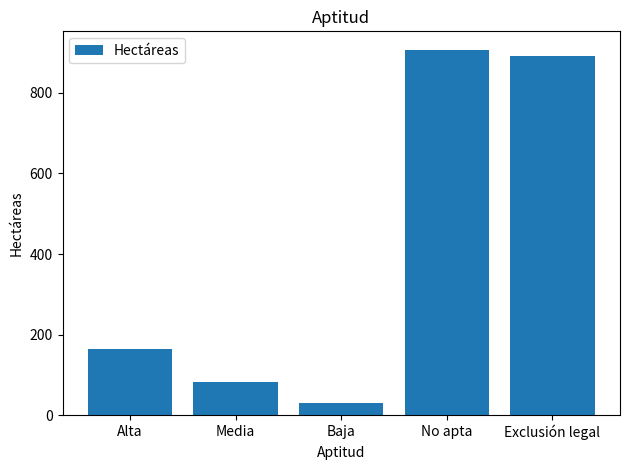

How many categories are shown in the chart?

5